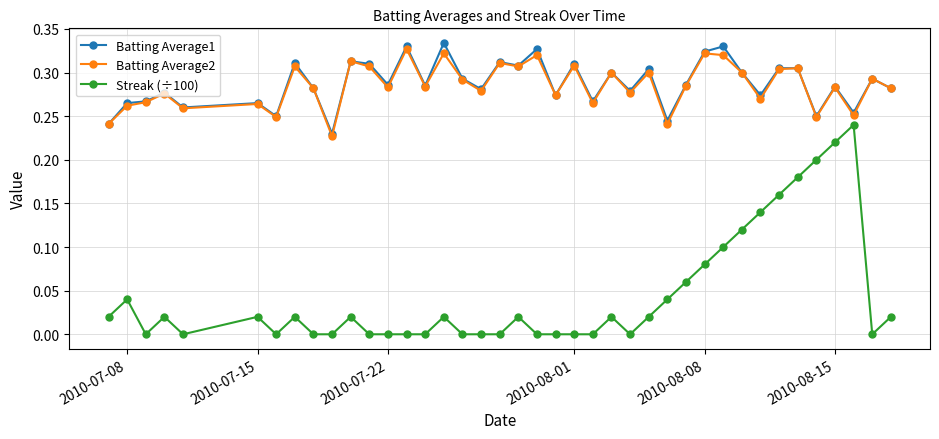

Which series has the largest range (max minus min)?

Streak (÷100)